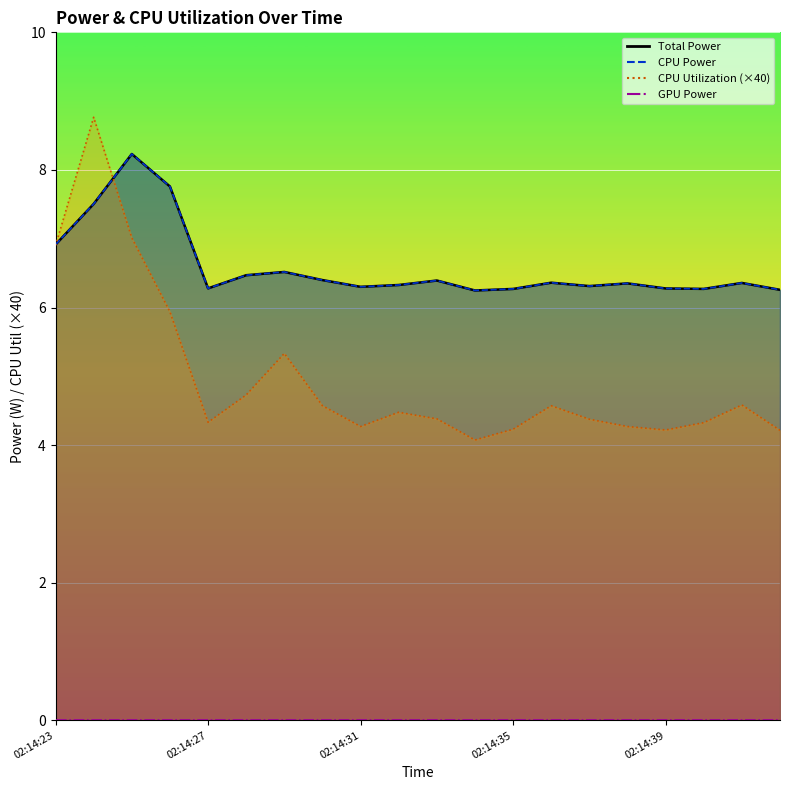

Which category has the lowest value in the CPU Utilization series?

02:14:34